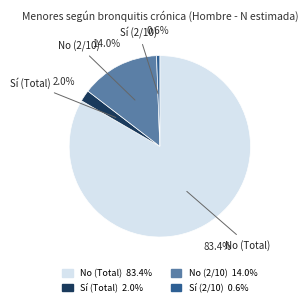

Is there any slice that represents more than half of the pie?

Yes